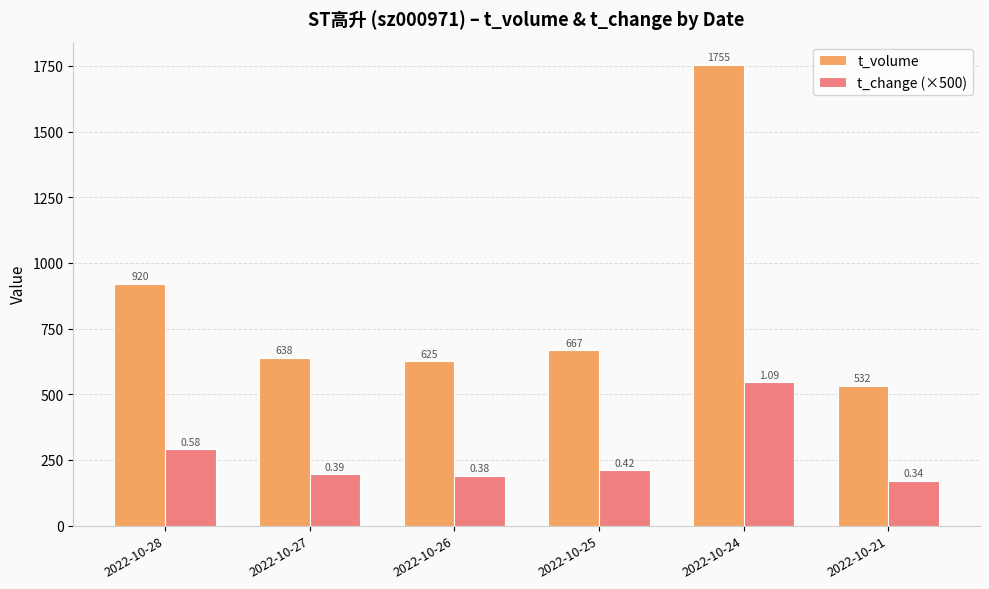

Reading left to right, what are all the values shown in this chart?

t_volume: 2022-10-28=920	2022-10-27=638	2022-10-26=625	2022-10-25=667	2022-10-24=1755	2022-10-21=532
t_change (×500): 2022-10-28=290	2022-10-27=195	2022-10-26=190	2022-10-25=210	2022-10-24=545	2022-10-21=170